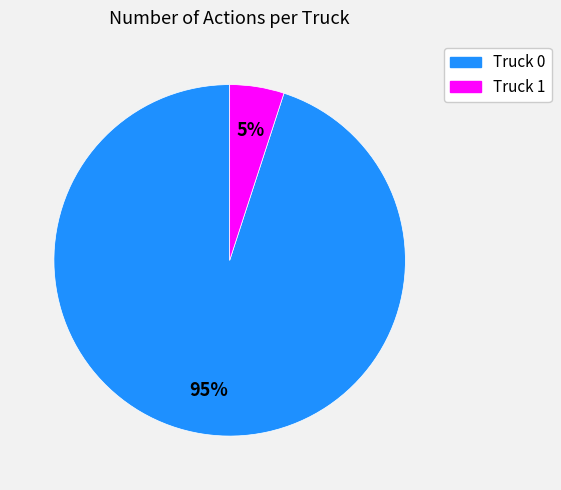

Approximately how many times larger is the value at Truck 1 compared to Truck 0?

0.1